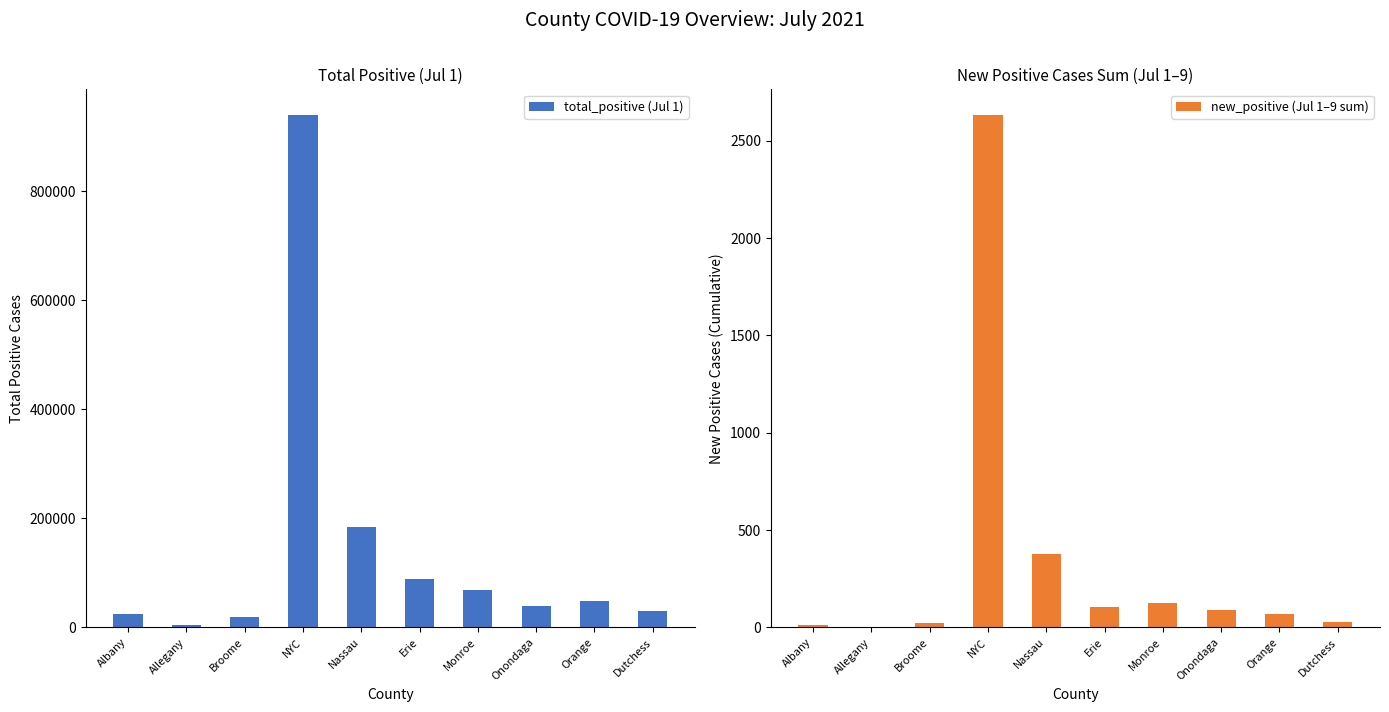

Which has a higher value, Broome or NYC?

NYC